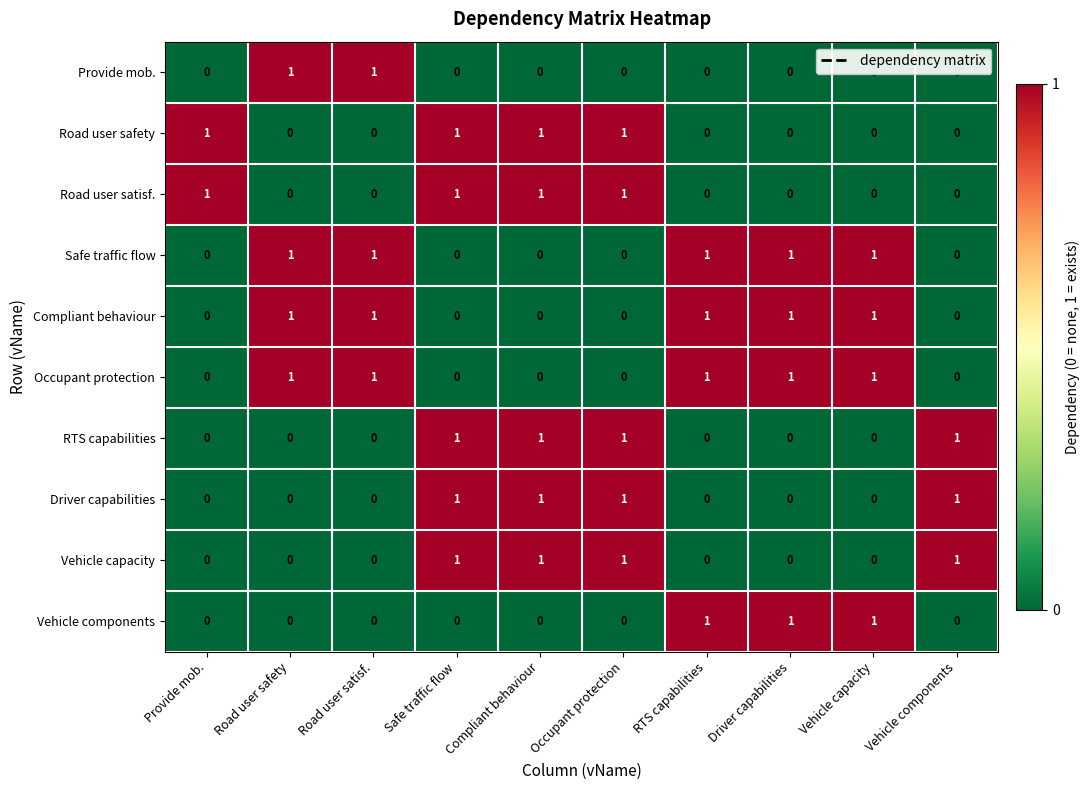

What is the total value across all series at Compliant behaviour?

5